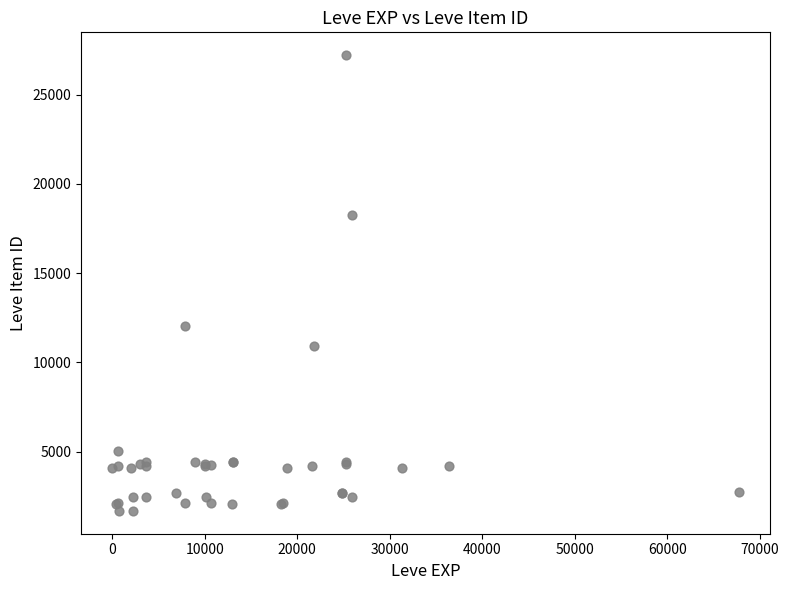

What Y value in the scatter plot is closest to 14448?

12018